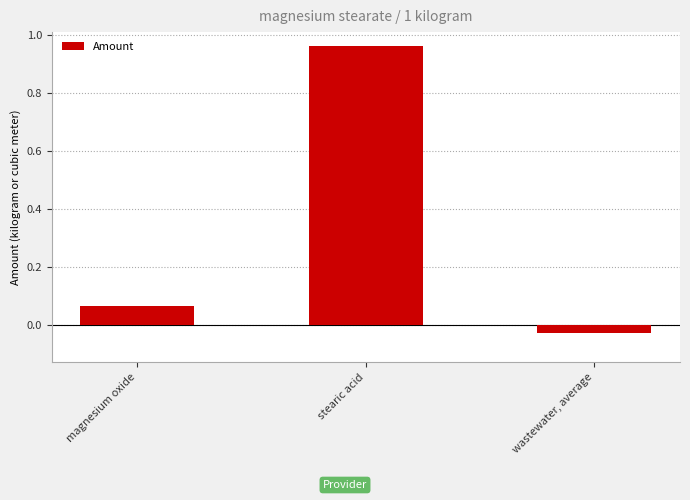

Which label corresponds to the largest value in the chart?

stearic acid